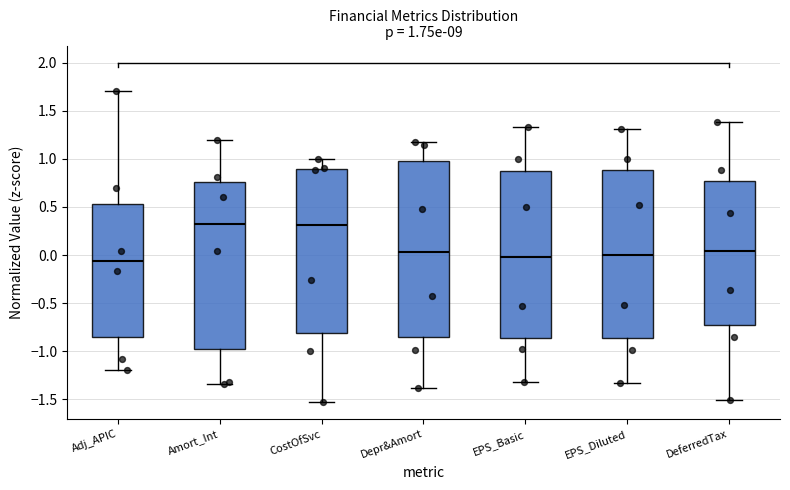

Which box is the tallest, from its lower edge to its upper edge?

Depr&Amort